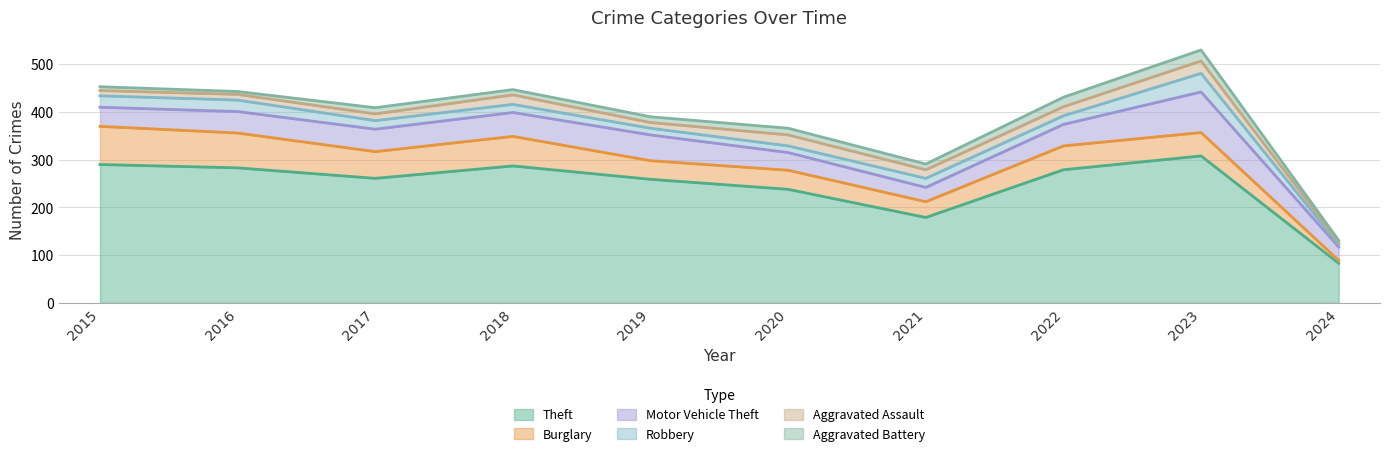

At which category is the sum across all series the highest?

2023